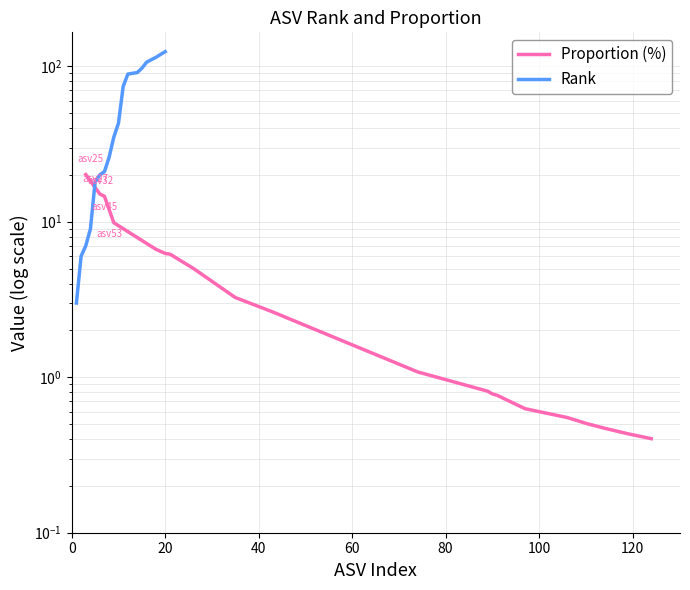

What is the sum of all Proportion (%) values?

96.0